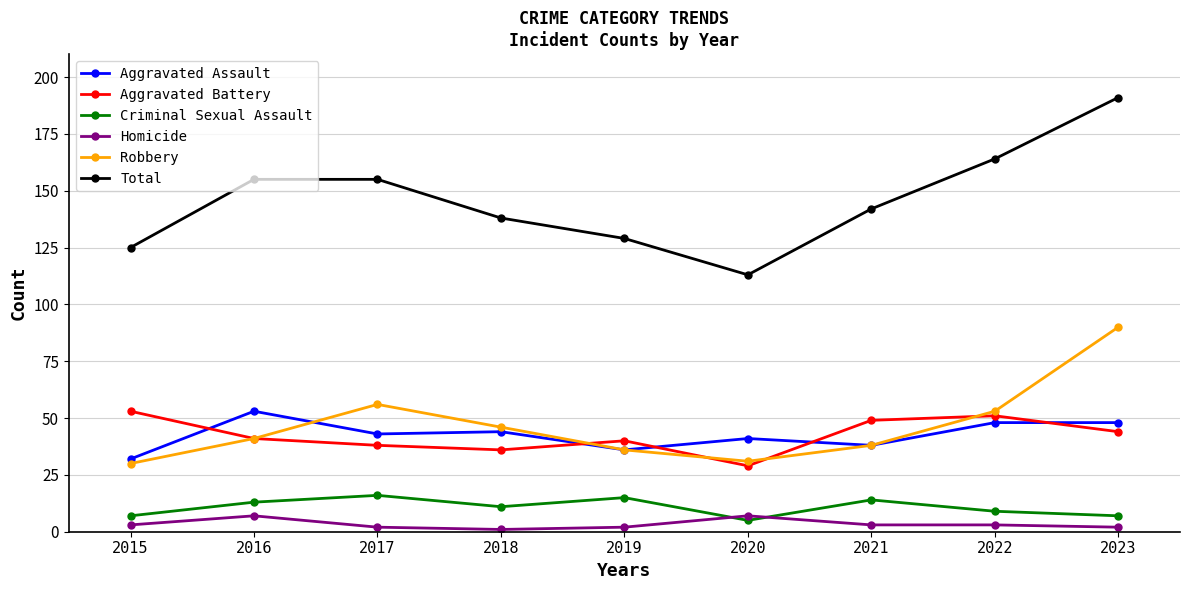

True or false: Robbery and Criminal Sexual Assault intersect in this chart.

False